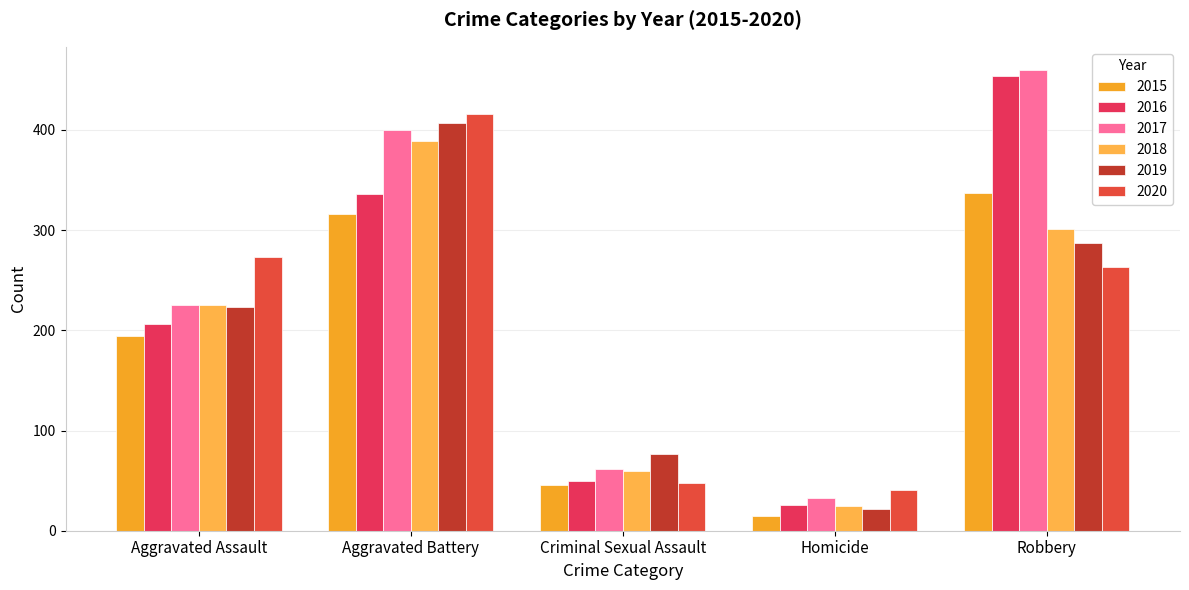

Is it true that 2019 equals 77 at Criminal Sexual Assault?

True